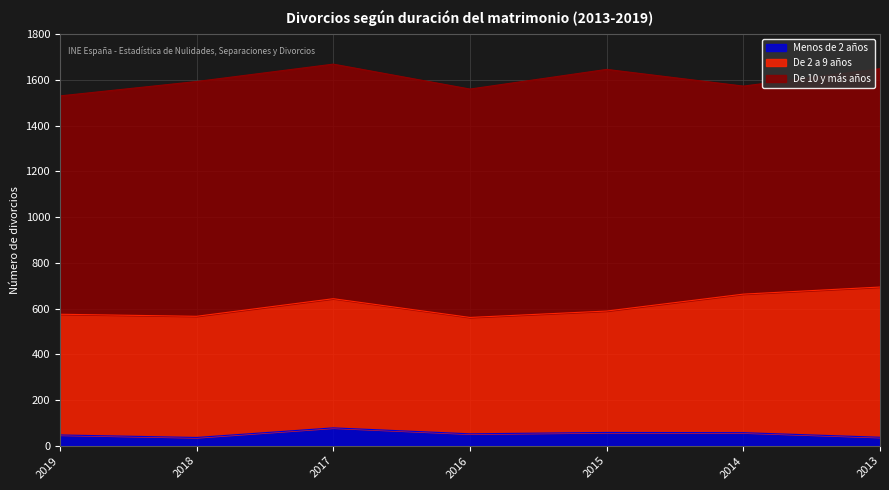

How many data points in De 10 y más años are above 999?

3